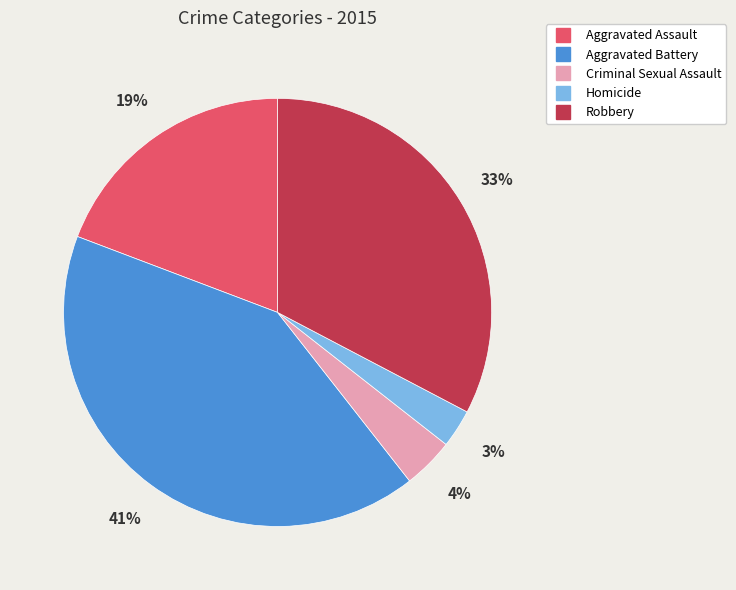

How many slices are in this pie chart?

5